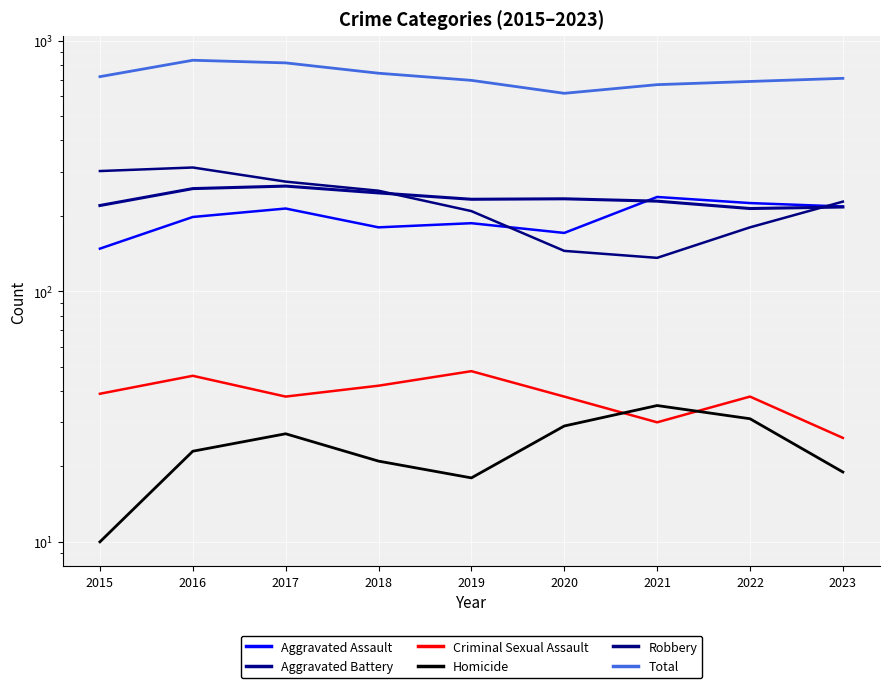

Reading left to right, what are all the values shown in this chart?

Aggravated Assault: 148	198	214	180	187	171	238	225	218
Aggravated Battery: 220	257	263	247	233	234	229	214	217
Criminal Sexual Assault: 39	46	38	42	48	38	30	38	26
Homicide: 10	23	27	21	18	29	35	31	19
Robbery: 302	312	274	252	209	145	136	180	228
Total: 719	836	816	742	695	617	668	688	708